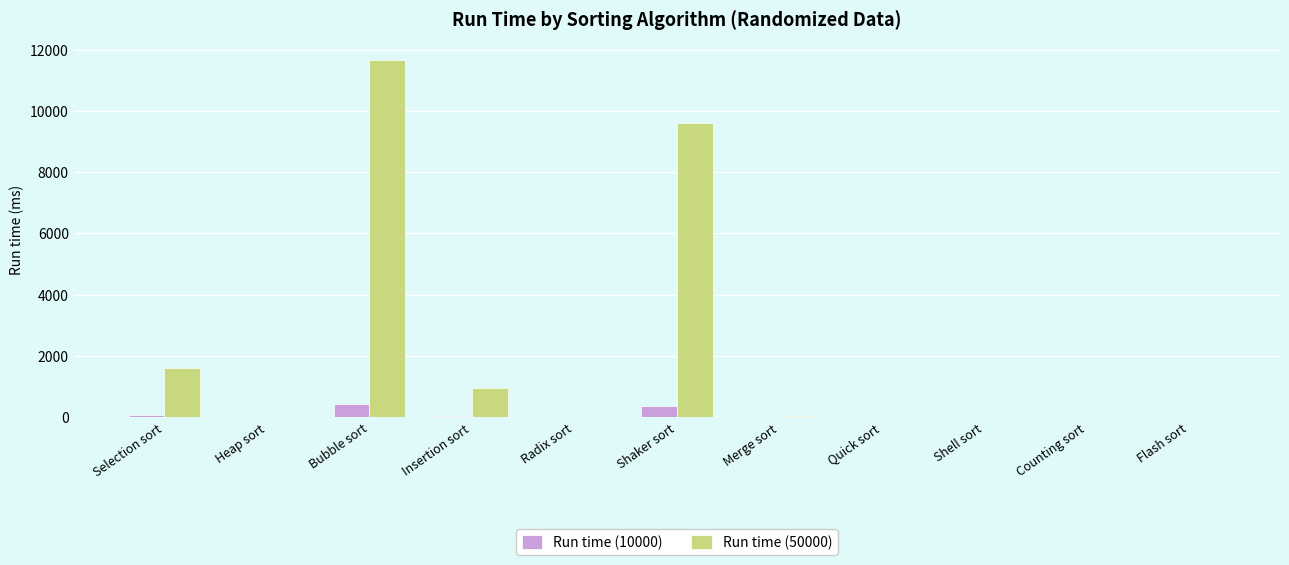

Where does the Run time (50000) series first go above 9?

Selection sort